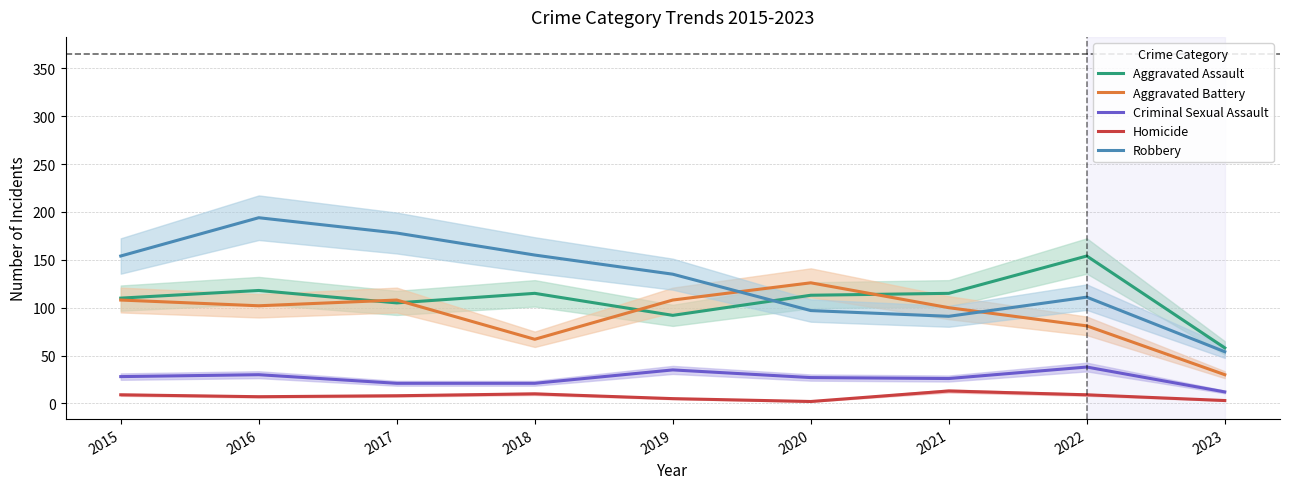

Where is the first local maximum for Homicide?

2018